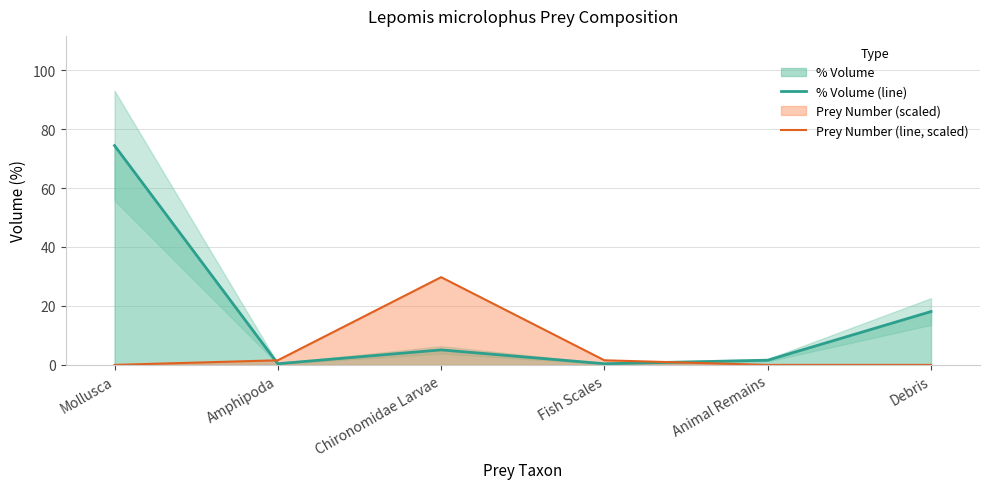

What is the label of the 2nd point from the right?

Animal Remains